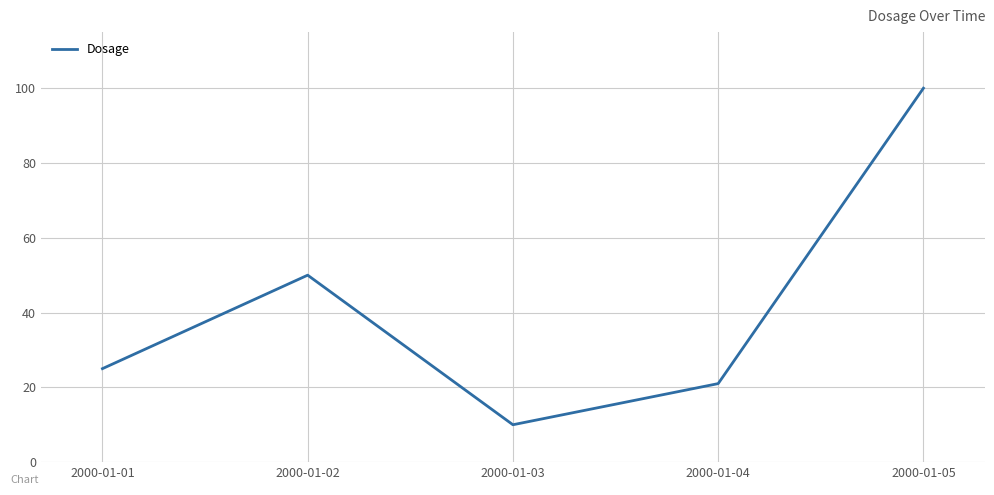

How many interior local valleys (lower than both neighbors) does the data have?

1